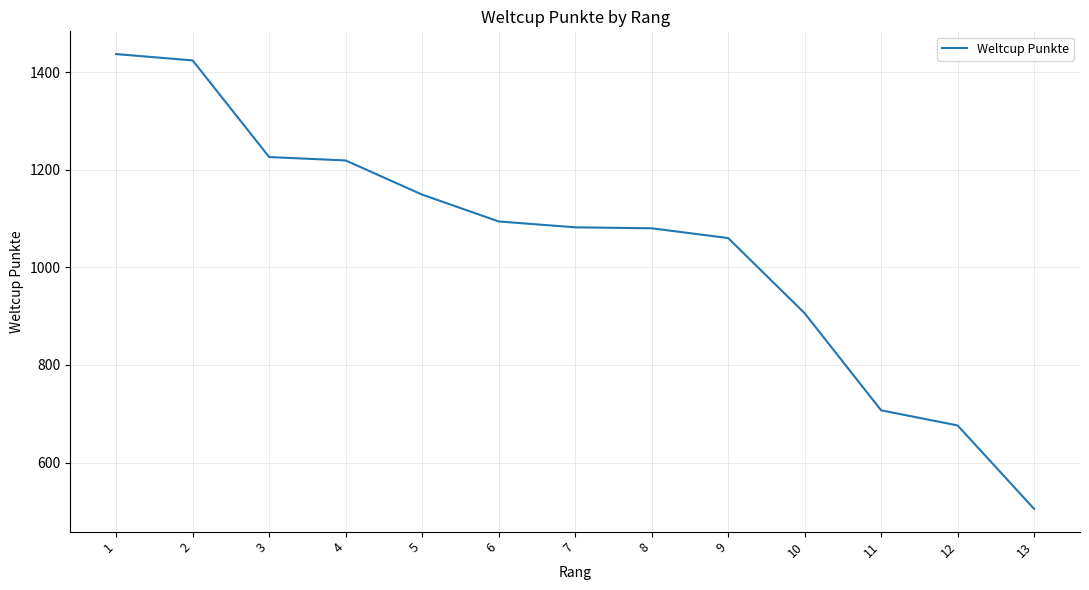

What value does the data have at 10, to the nearest 100?

900